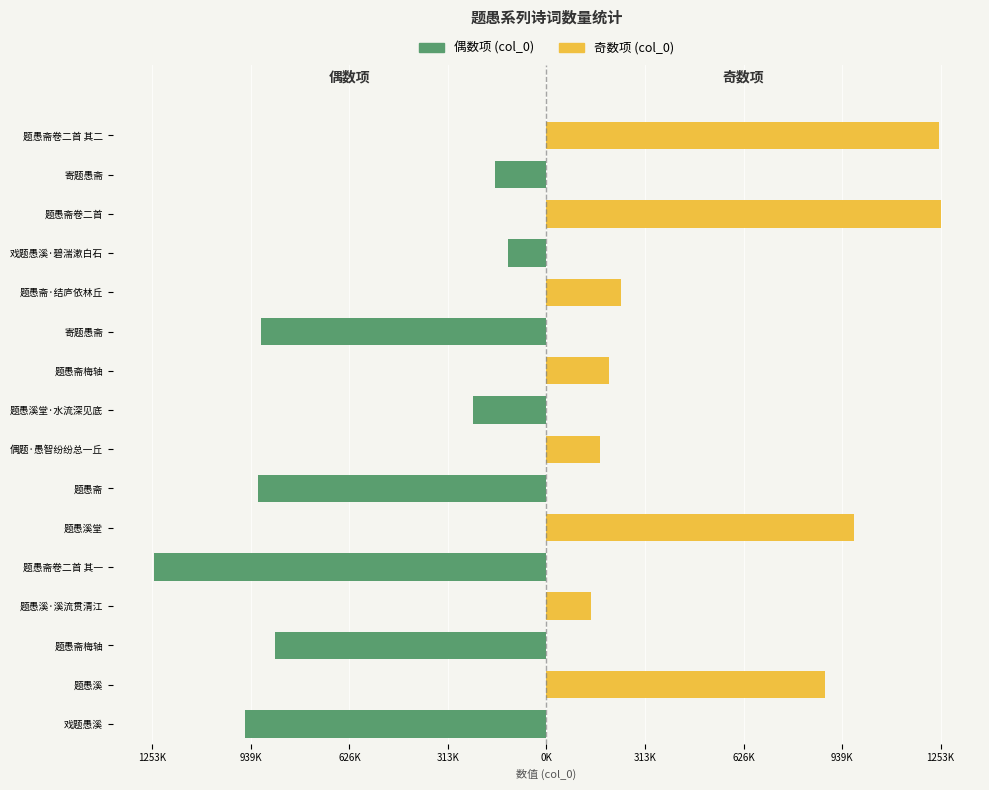

How many values in the 偶数项 (col_0) series are below 0?

8